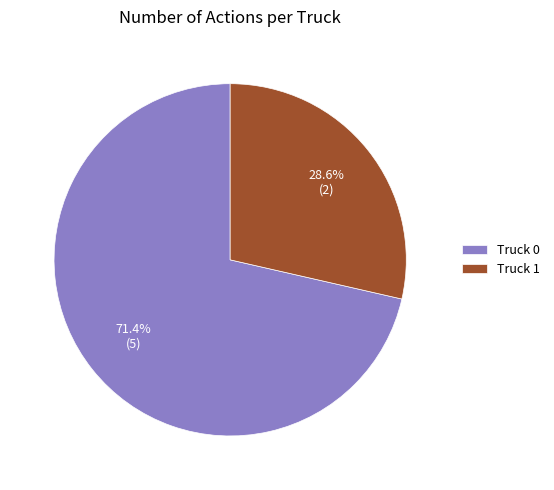

Combined, do Truck 0 and Truck 1 account for over 50%?

Yes